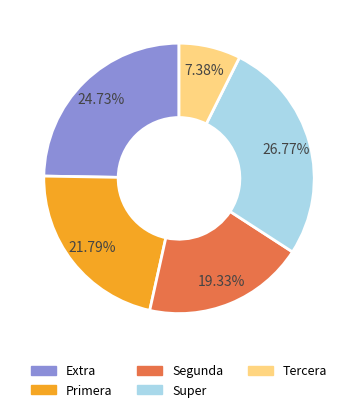

Which has a higher value, Primera or Tercera?

Primera